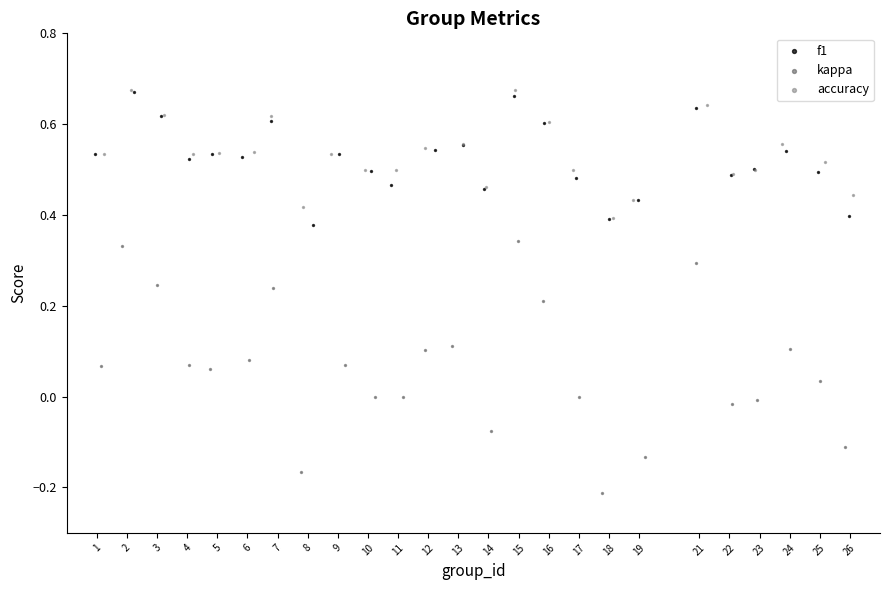

Which series has the widest spread of Y values?

kappa